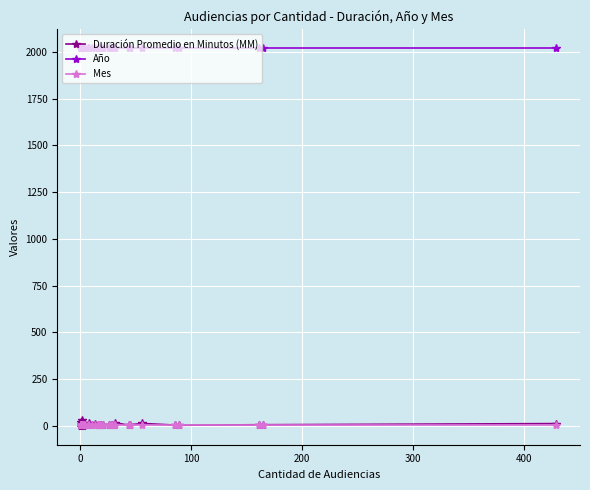

True or false: Duración Promedio en Minutos (MM) and Año intersect in this chart.

False